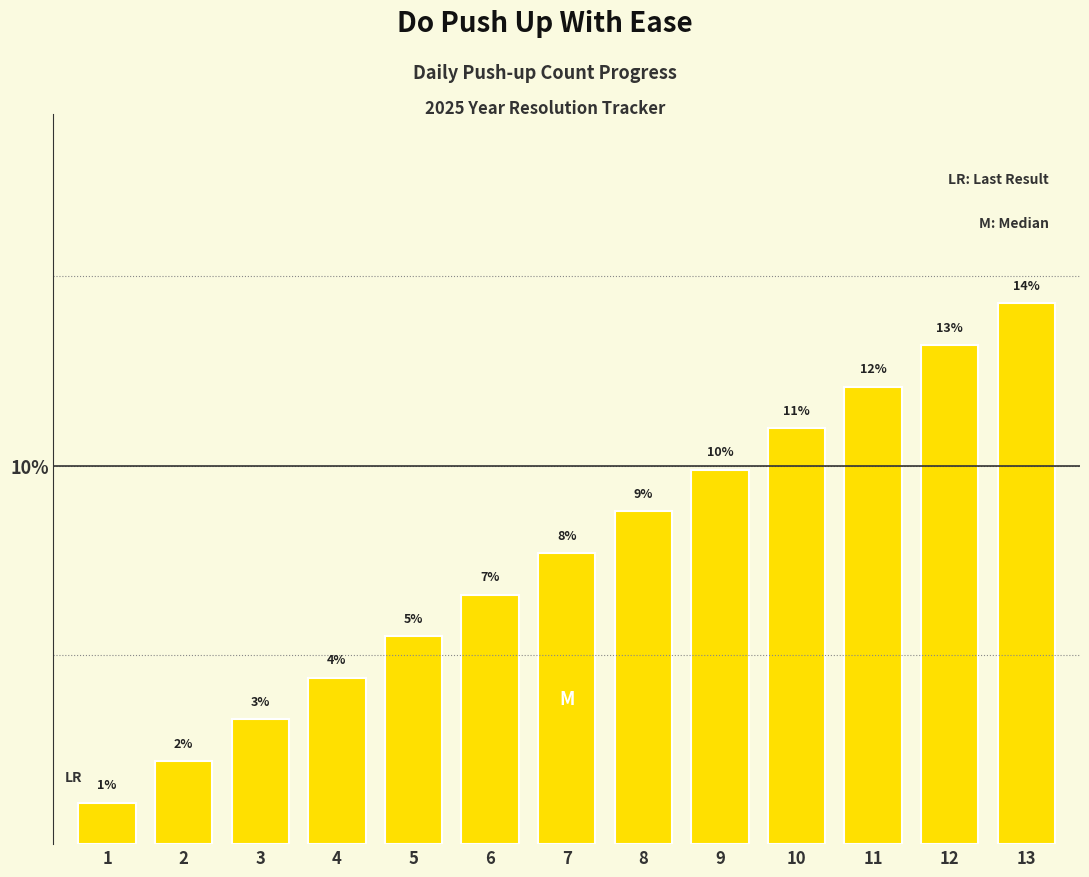

The value at 7 is 7.7. True or false?

True